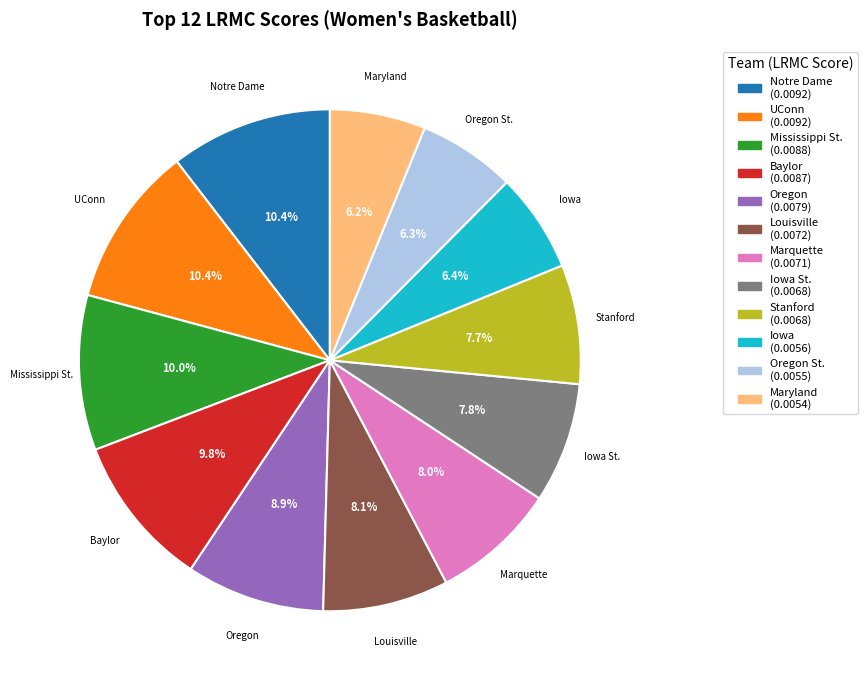

Is there any slice that represents more than half of the pie?

No